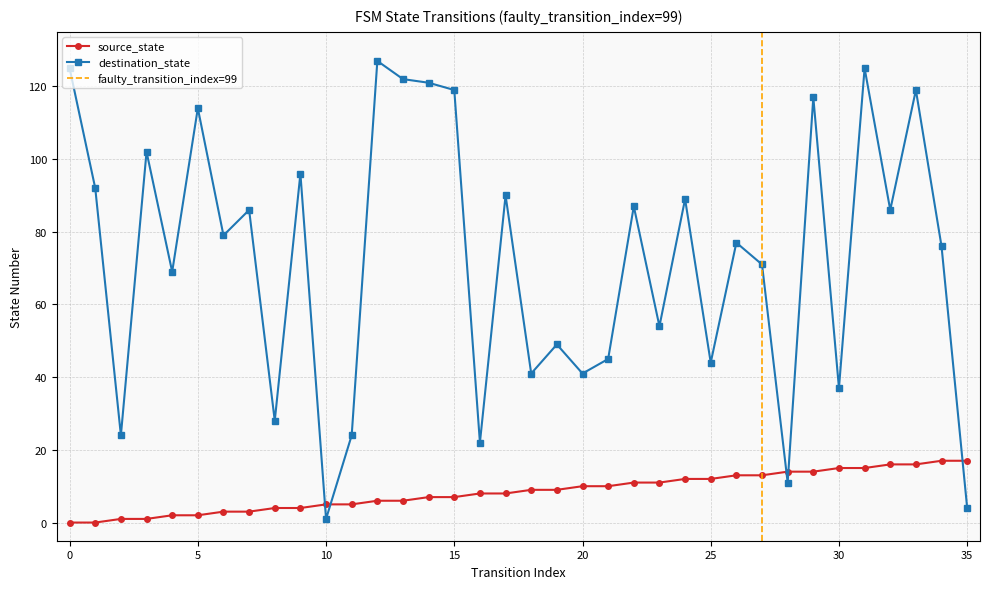

At which category does destination_state reach its first local valley?

2